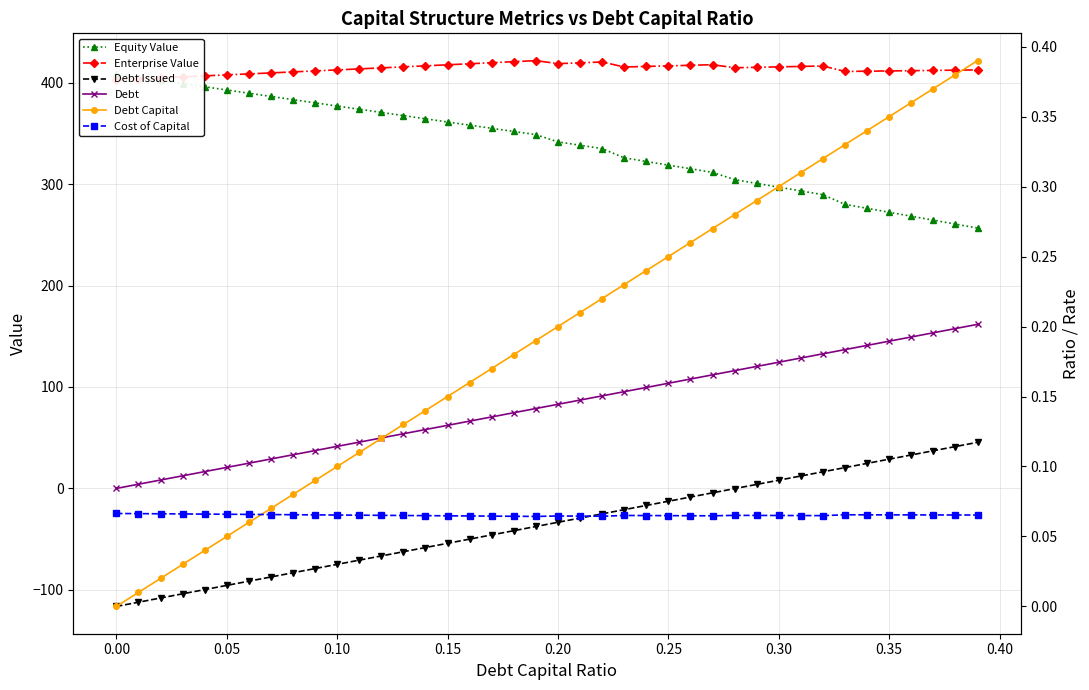

The value of Equity Value at 0.35 is 671.3. True or false?

False